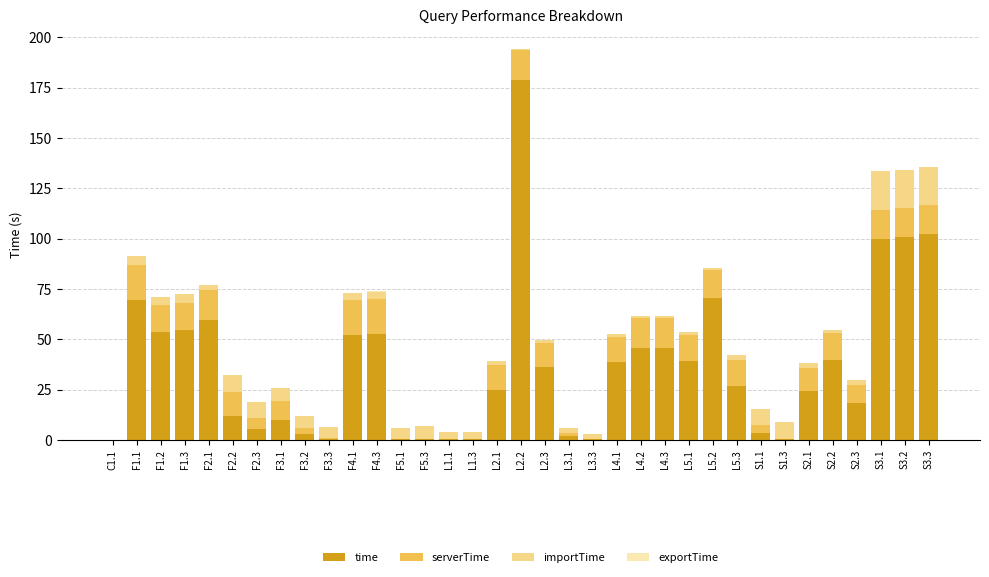

At which category is the sum across all series the highest?

L2.2